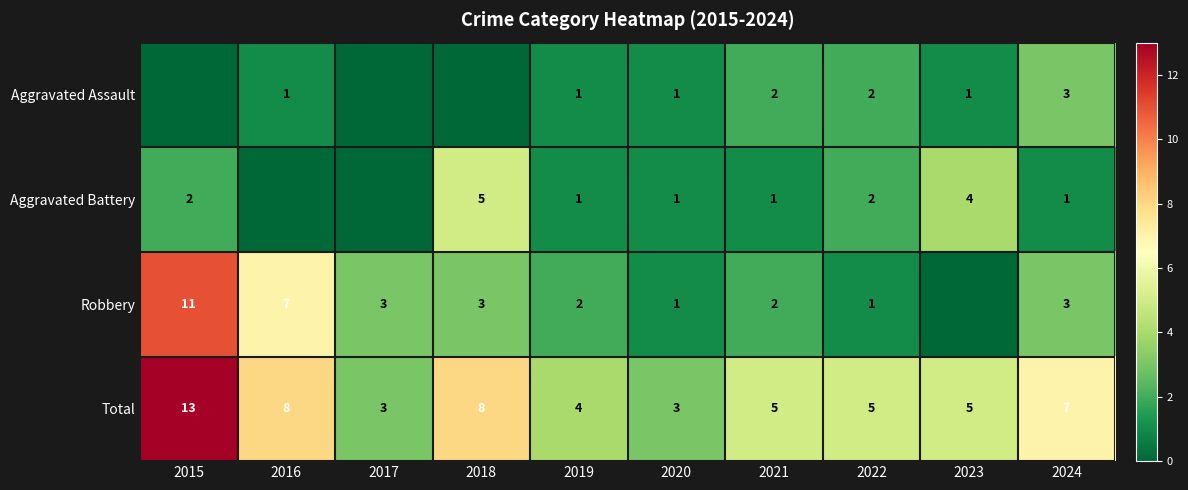

What is the difference between the highest and lowest values at 2015?

13